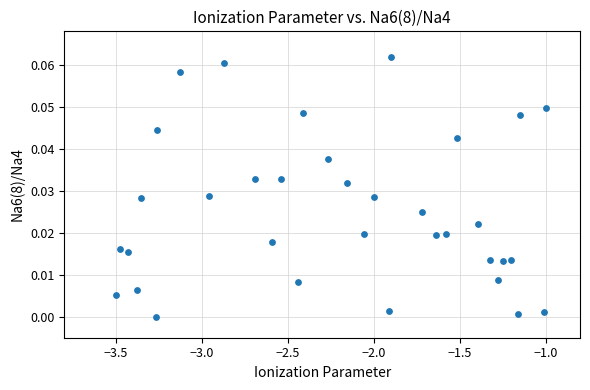

What is the range of X values (max minus min)?

2.5